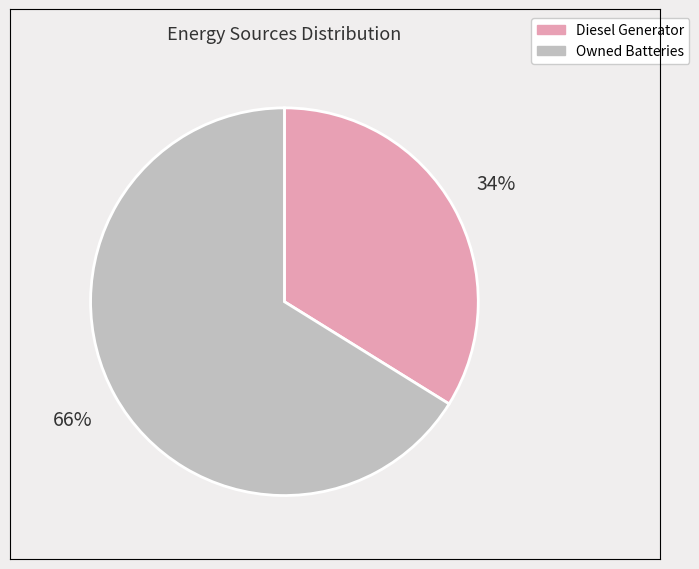

Rank the categories by value from lowest to highest.

Diesel Generator, Owned Batteries